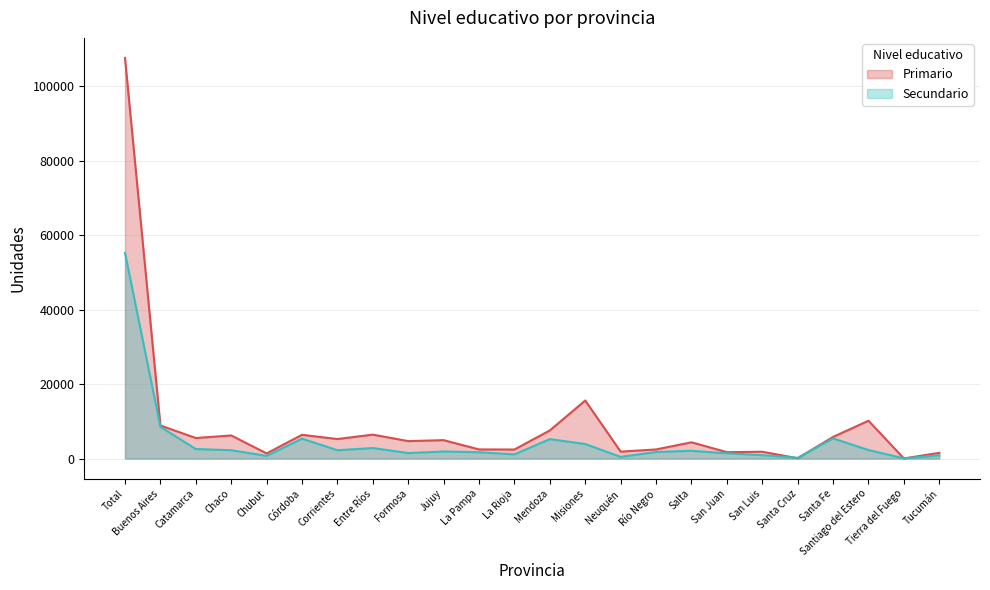

The value of Primario at Salta is 4372. True or false?

True